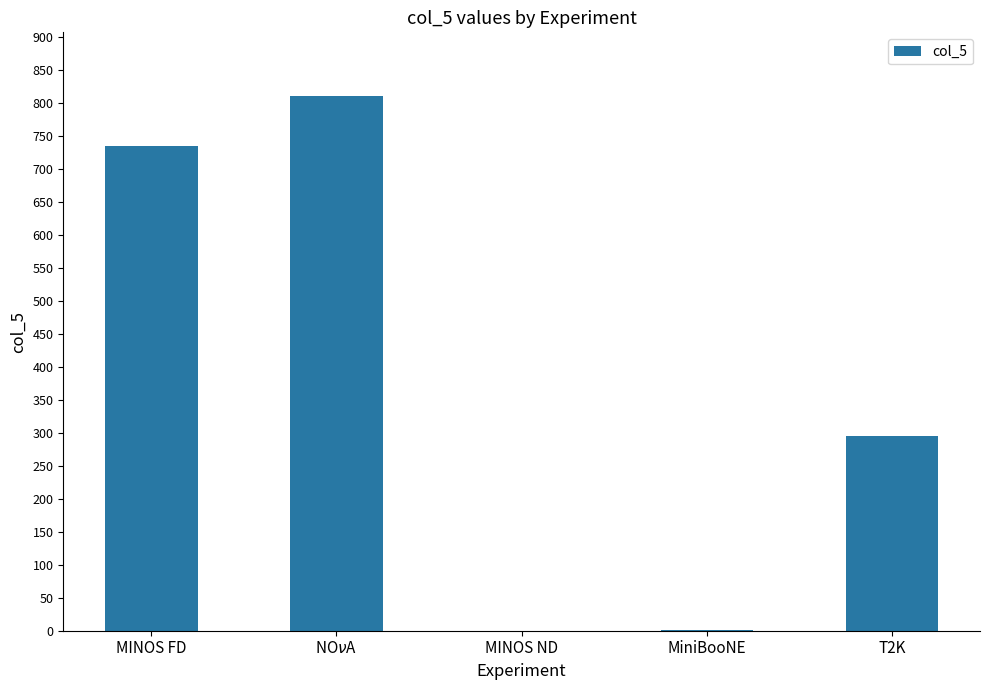

Is it true that the value at T2K is 295.0?

True